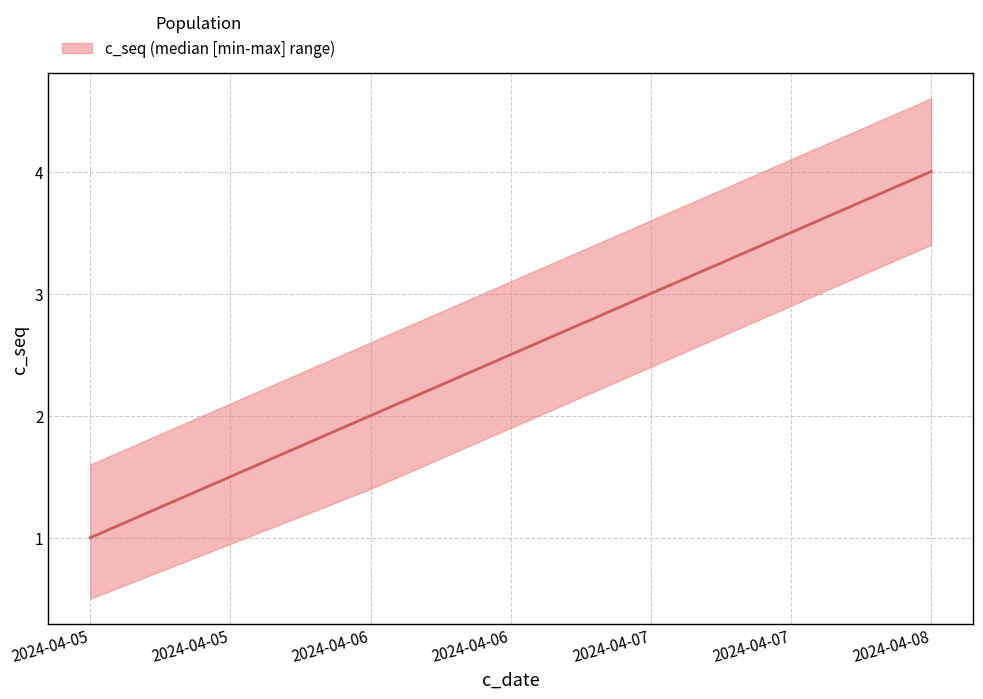

What is the value of the 4th point from the left?

4